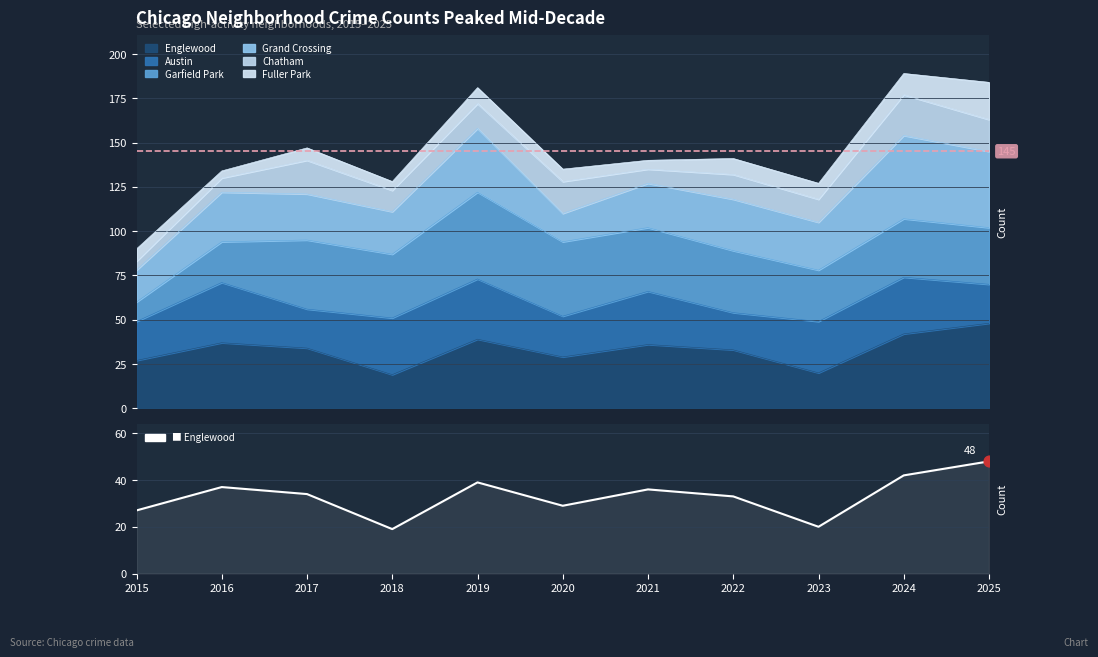

Between 2019 and 2022, which is larger?

2019